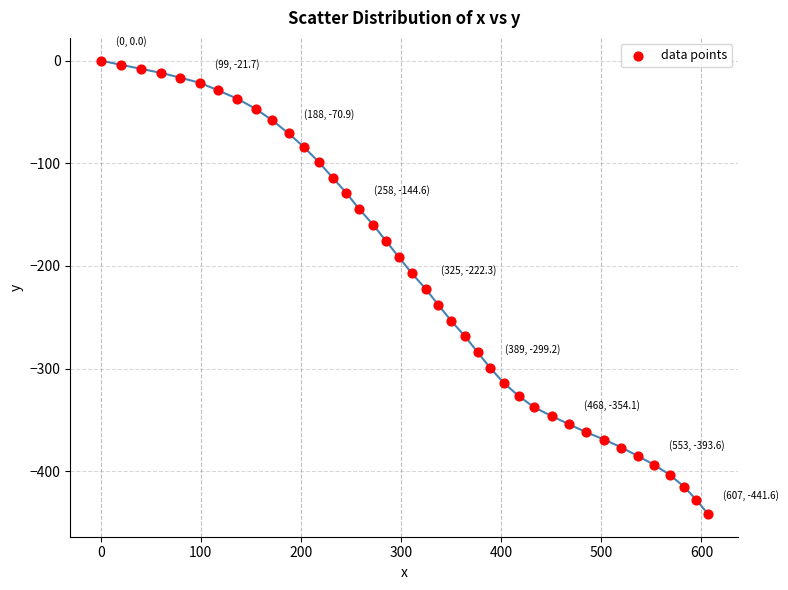

What is the range of X values (max minus min)?

606.6